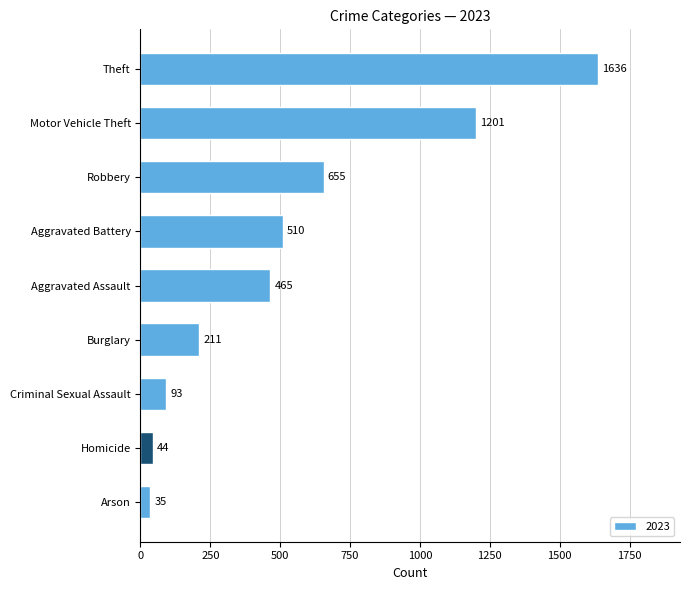

Does the chart contain any negative values?

No